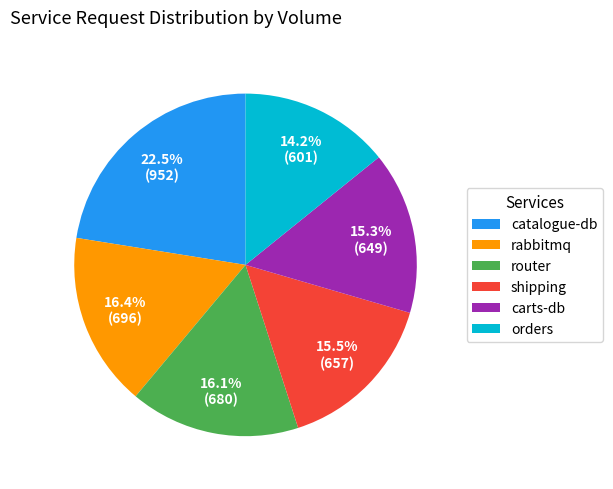

Approximately how many times larger is the value at catalogue-db compared to orders?

1.6